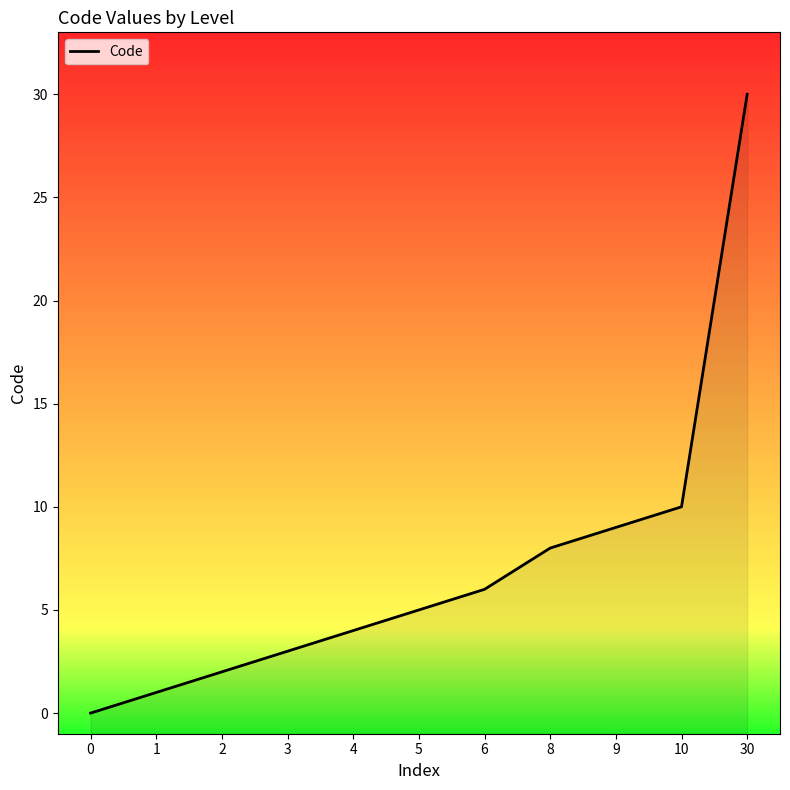

What is the difference between the maximum and minimum values?

30